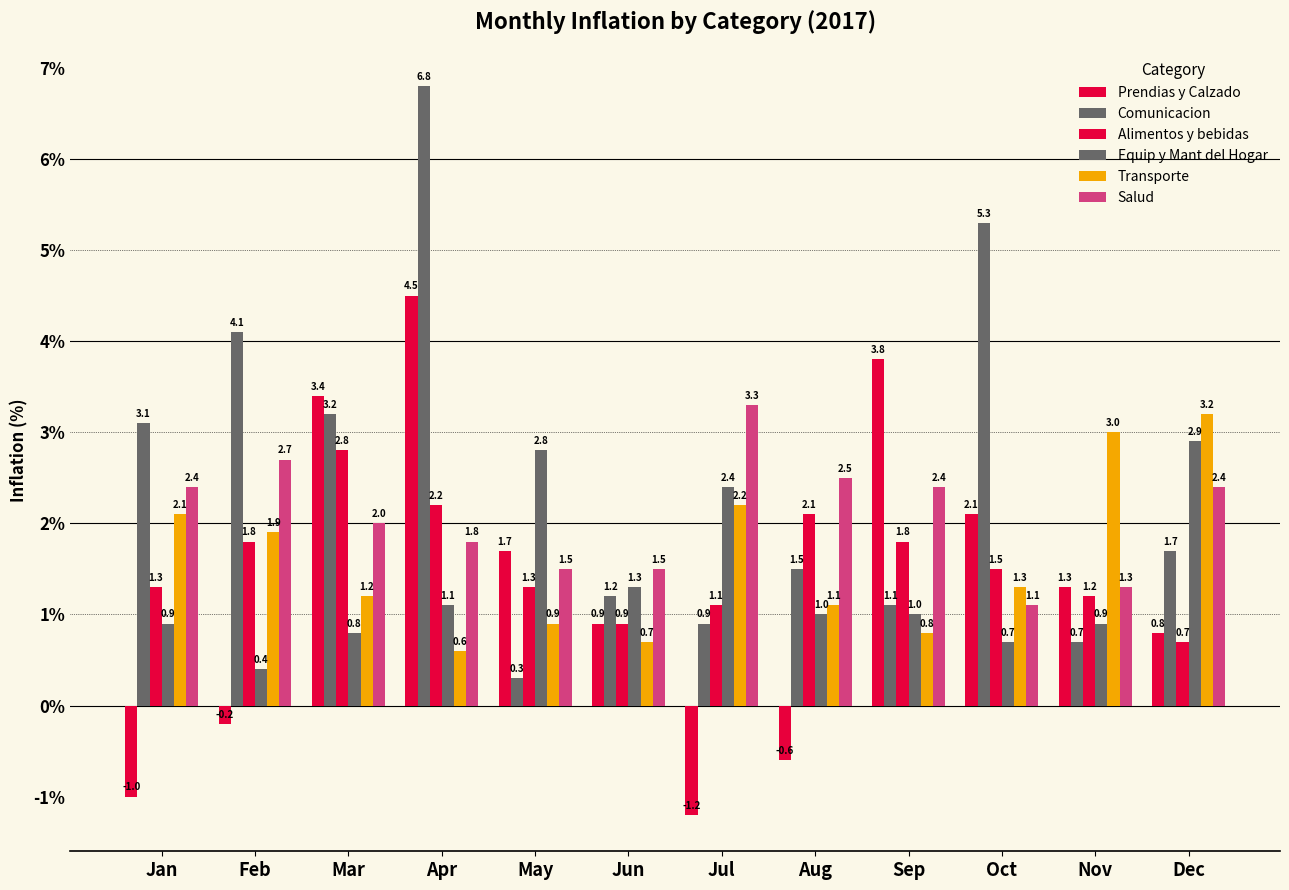

What is the spread (max minus min) of values at Nov?

2.3